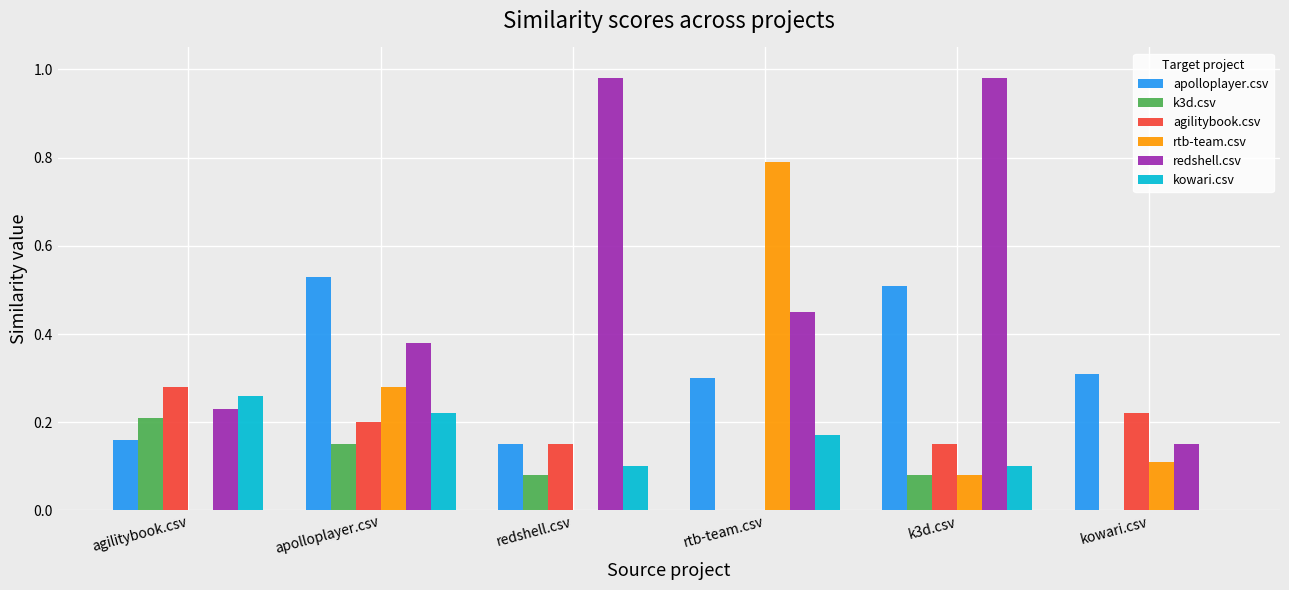

True or false: apolloplayer.csv has a value of 0.2 at apolloplayer.csv.

False